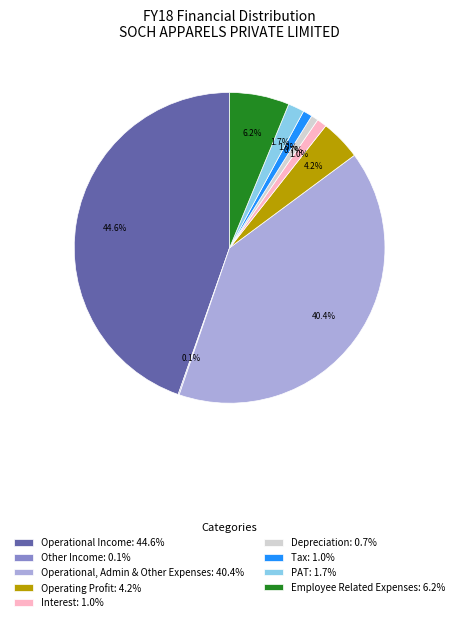

Which has a higher value, Operating Profit: 4.2% or PAT: 1.7%?

Operating Profit: 4.2%